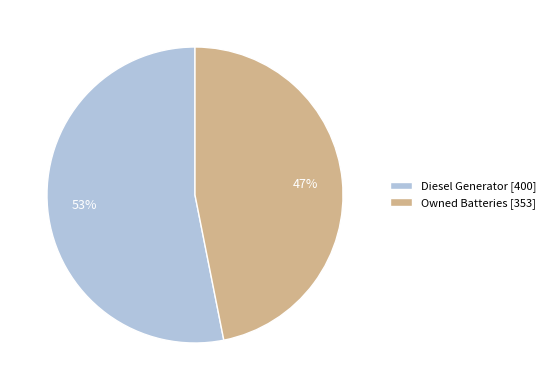

Do Diesel Generator [400] and Owned Batteries [353] together represent more than half of the pie?

Yes